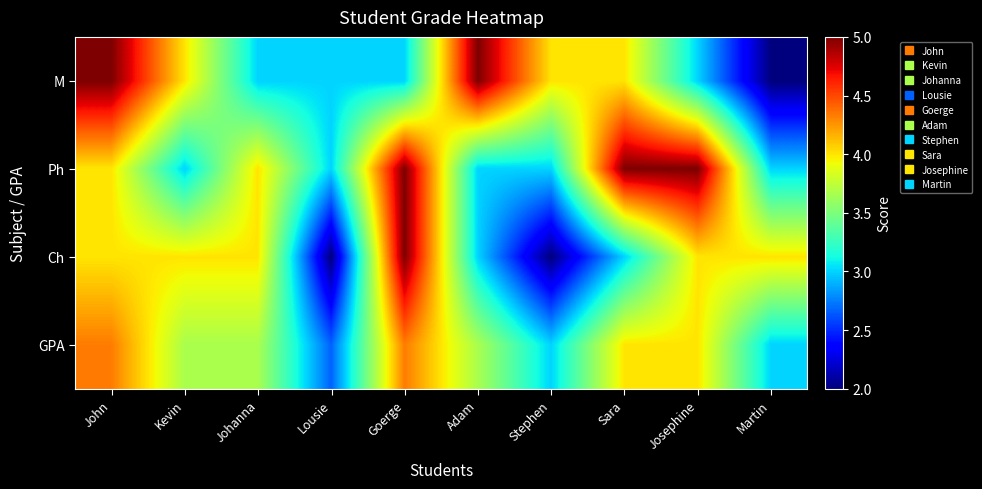

How many categories are shown in the chart?

10